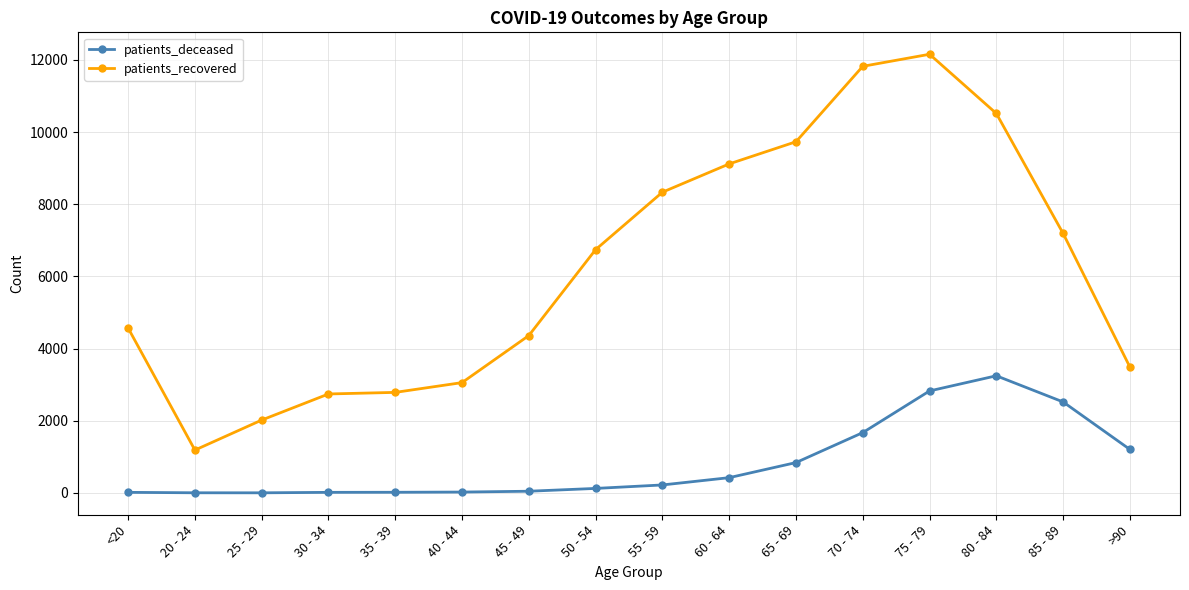

At which label does patients_recovered reach its peak?

75 - 79